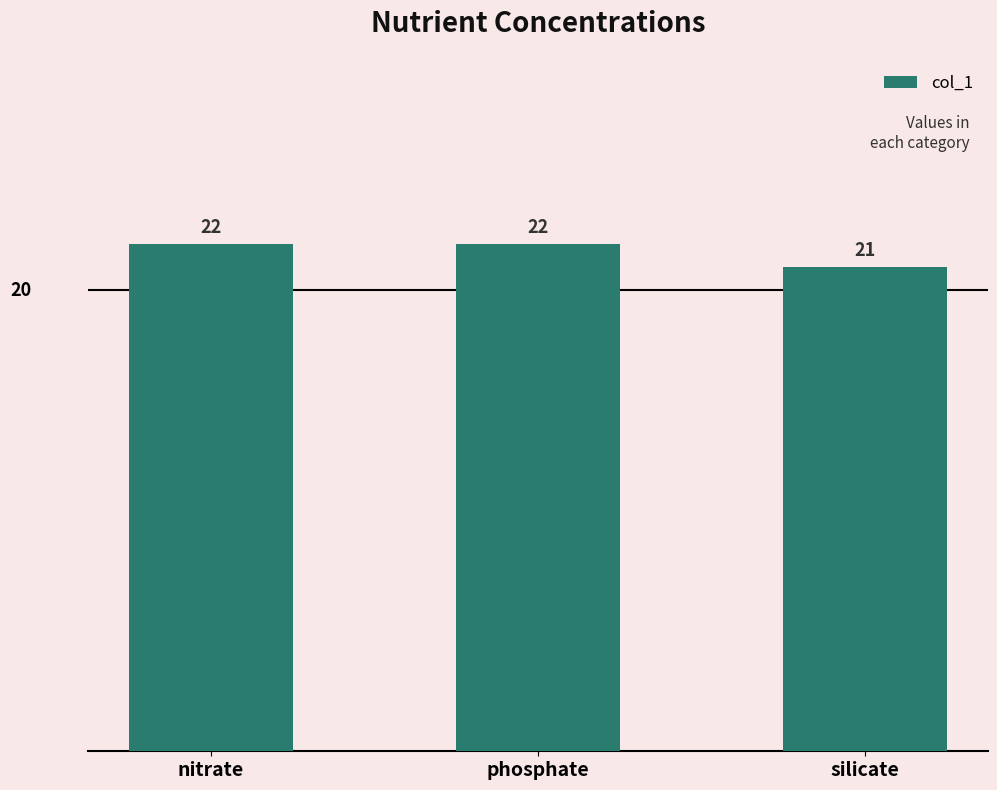

Are the bars grouped side by side (vs. stacked)?

No